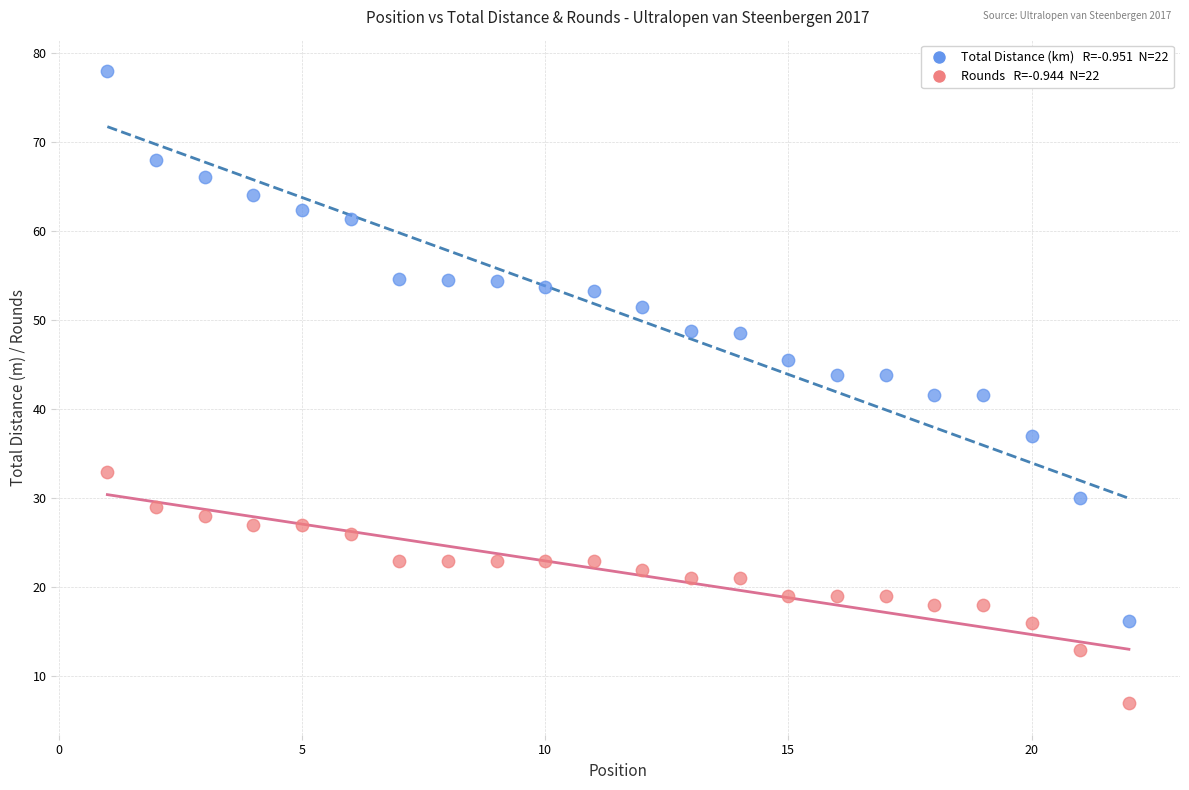

Across all data points, what is the range of X values (max minus min)?

21.0